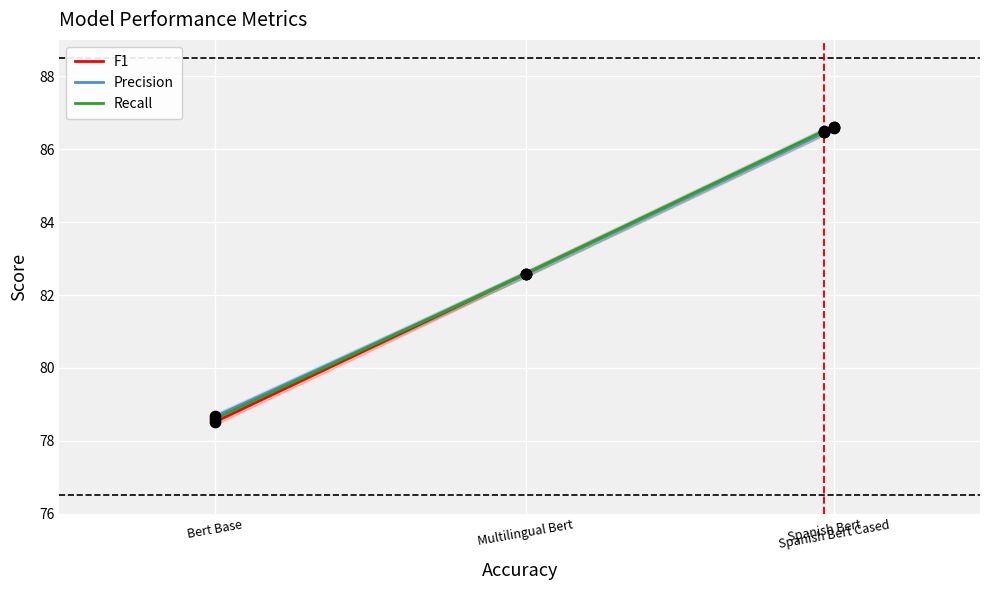

Which series contains the lowest Y value?

F1